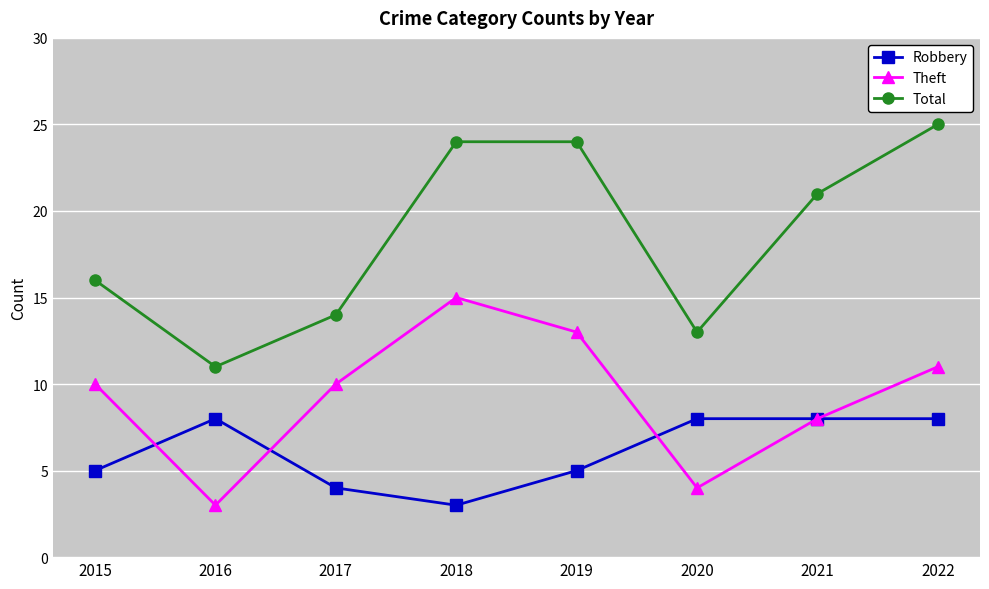

Reading left to right, what are all the values shown in this chart?

Robbery: 2015=5	2016=8	2017=4	2018=3	2019=5	2020=8	2021=8	2022=8
Theft: 2015=10	2016=3	2017=10	2018=15	2019=13	2020=4	2021=8	2022=11
Total: 2015=16	2016=11	2017=14	2018=24	2019=24	2020=13	2021=21	2022=25